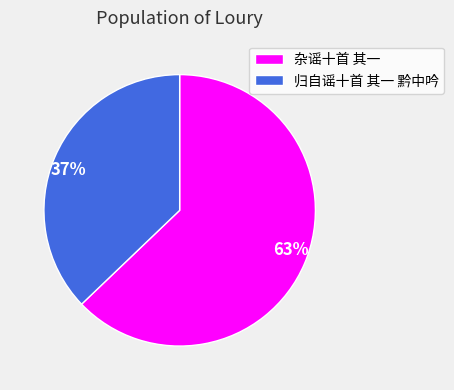

To the nearest percent, what is the combined percentage of 杂谣十首 其一 and 归自谣十首 其一 黔中吟?

100%